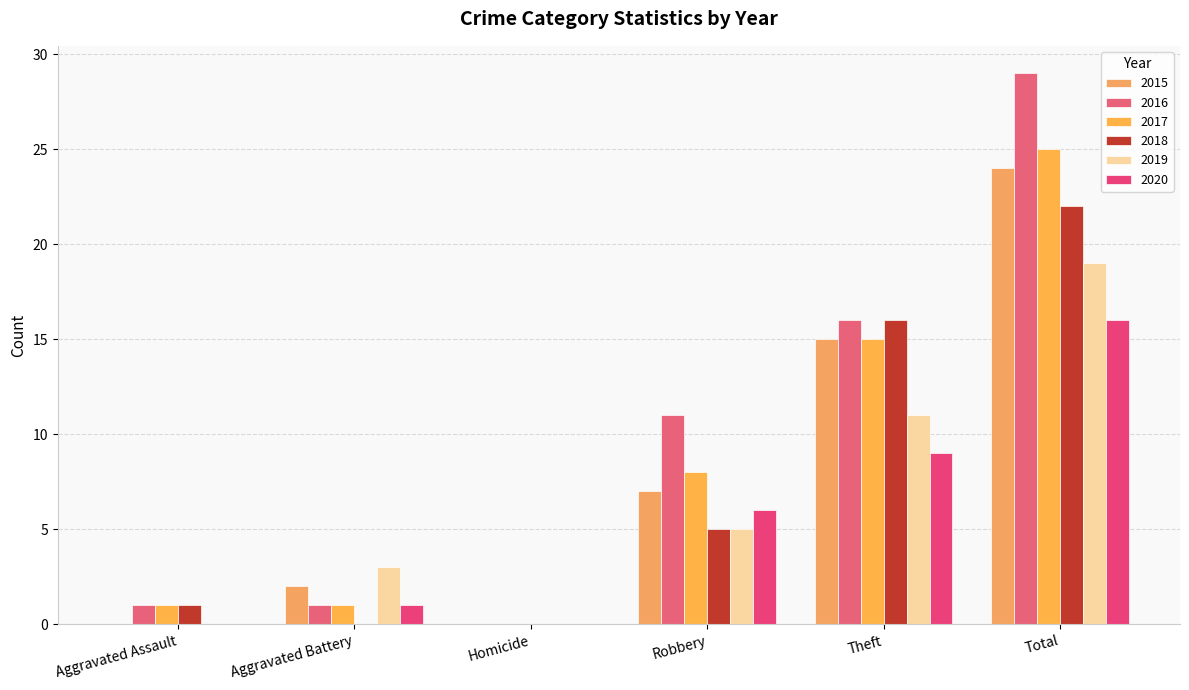

How many data points does each series have?

6